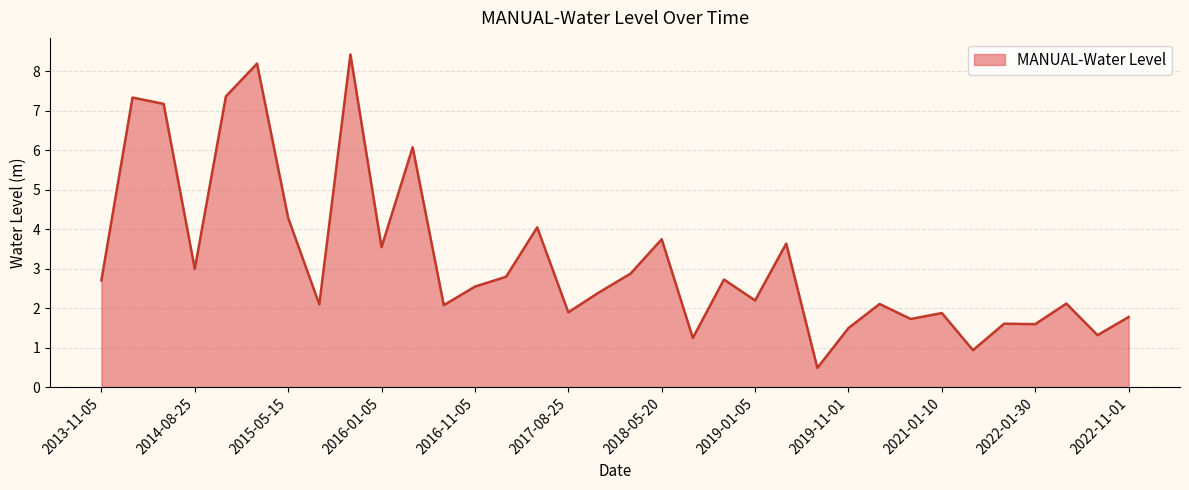

What is the minimum value shown in the chart?

0.5